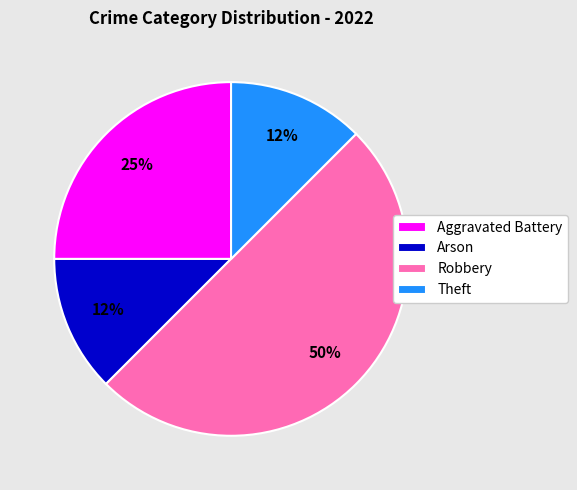

True or false: Theft accounts for 12% of the total.

True